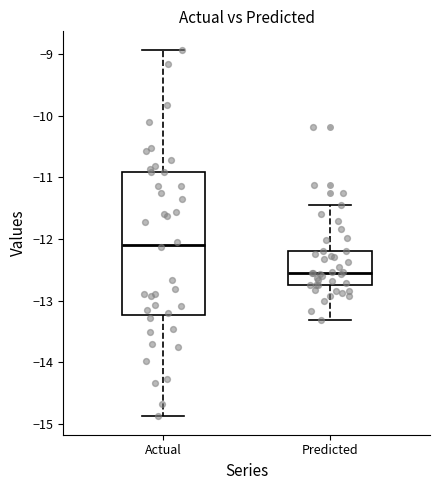

Comparing the boxes themselves (not the whiskers), which one is the tallest?

Actual